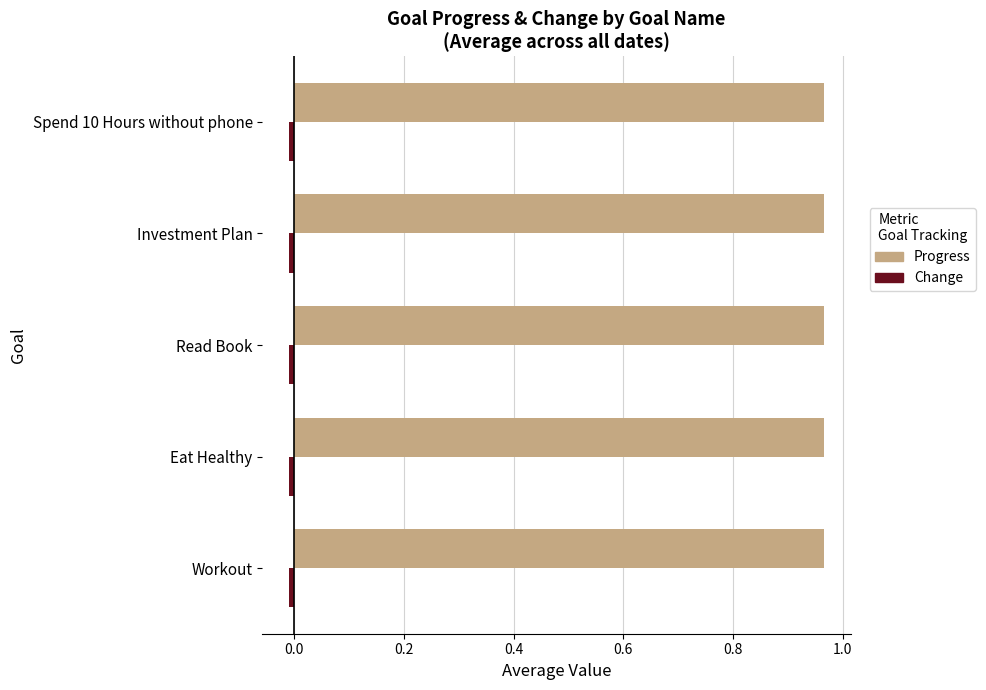

True or false: Progress has a value of 0.4 at Spend 10 Hours without phone.

False